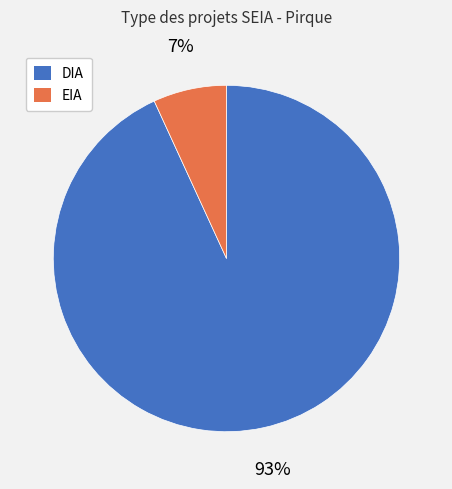

What is the majority slice?

DIA